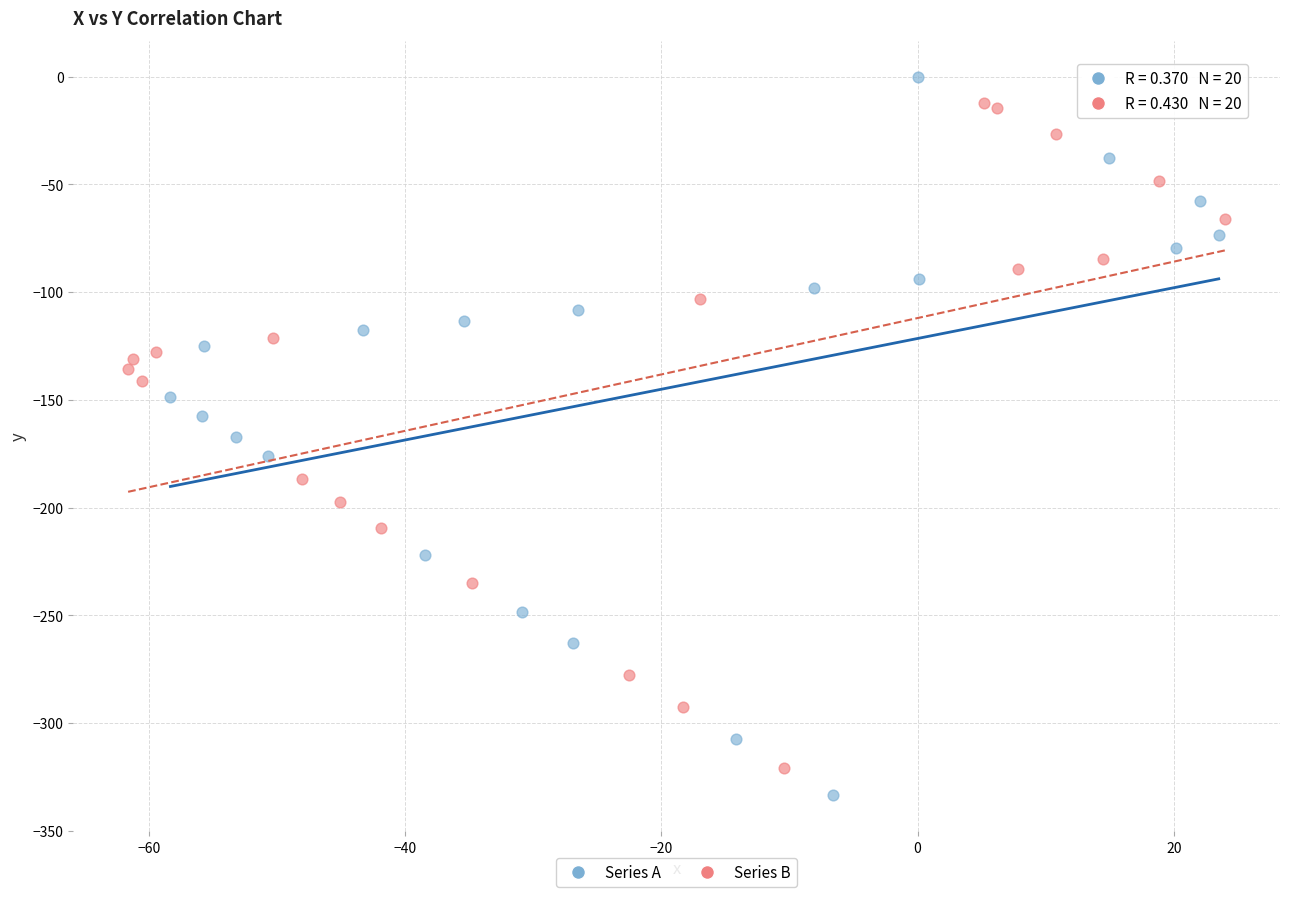

Which series contains the highest Y value?

Series A